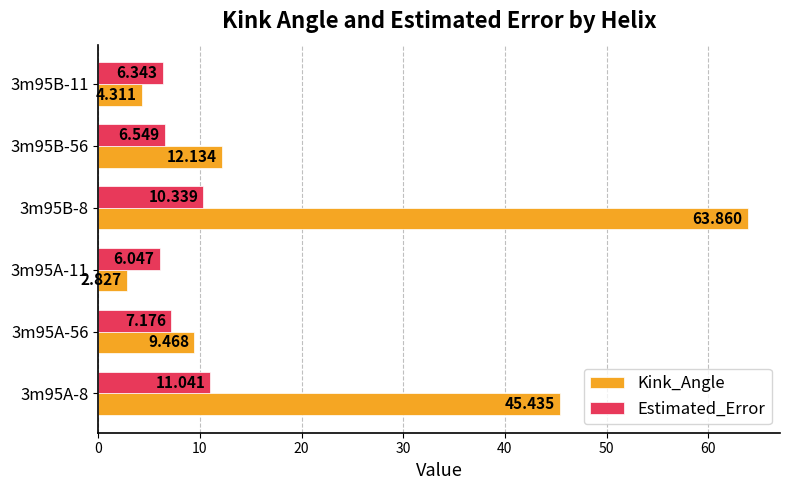

Which series has the largest range (max minus min)?

Kink_Angle